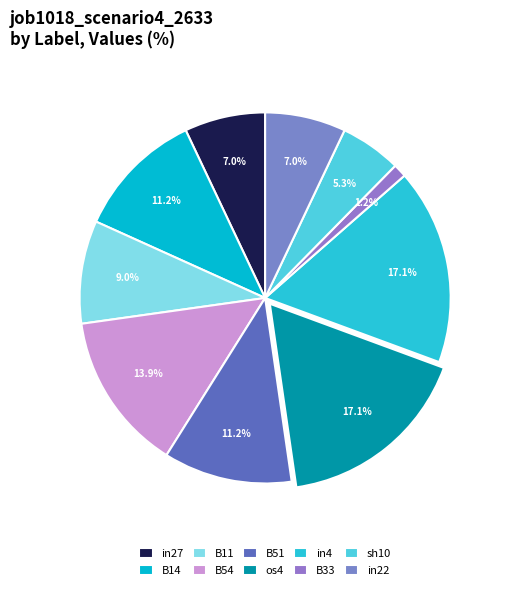

Is B51 the majority of the pie?

No